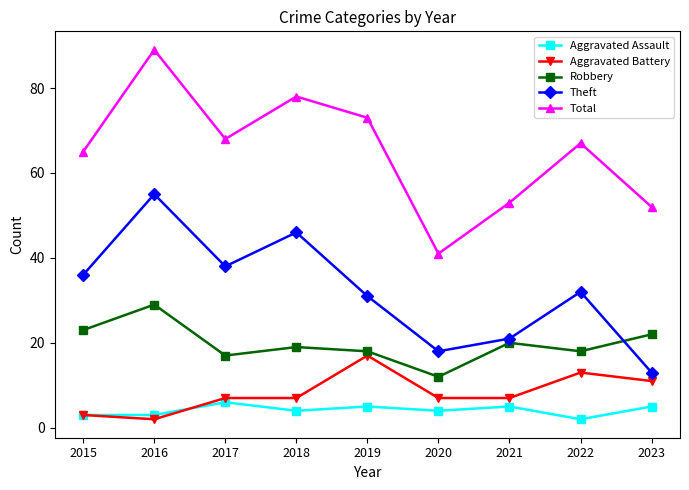

Which series has the largest range (max minus min)?

Total